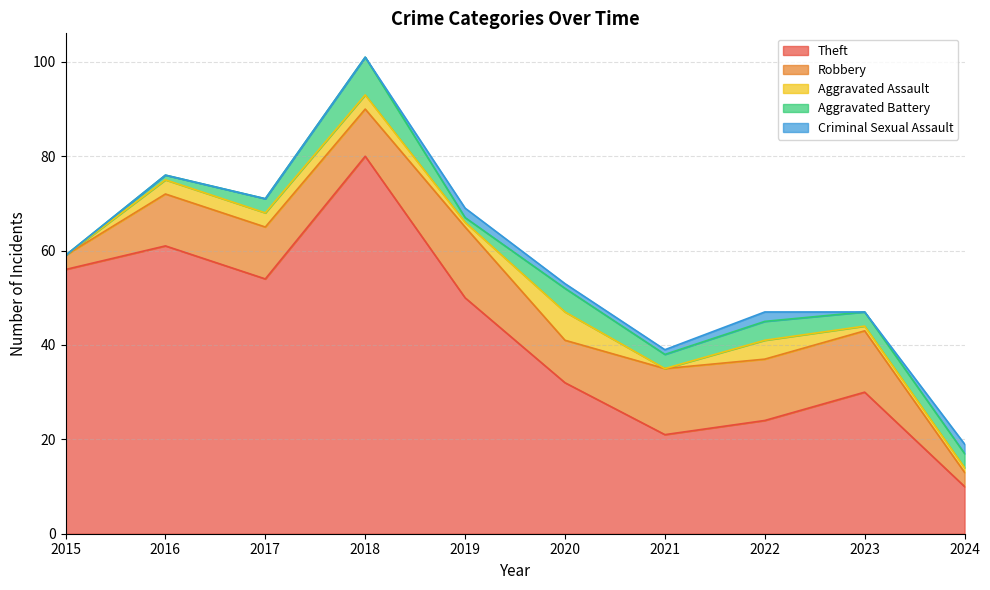

Is it true that Criminal Sexual Assault equals 1 at 2019?

False